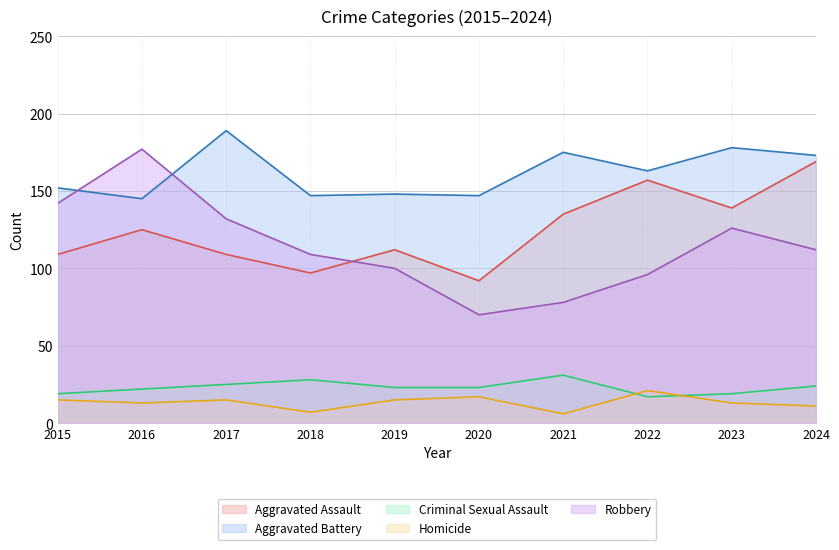

What is the value of the Criminal Sexual Assault point at the 2nd from the left?

22